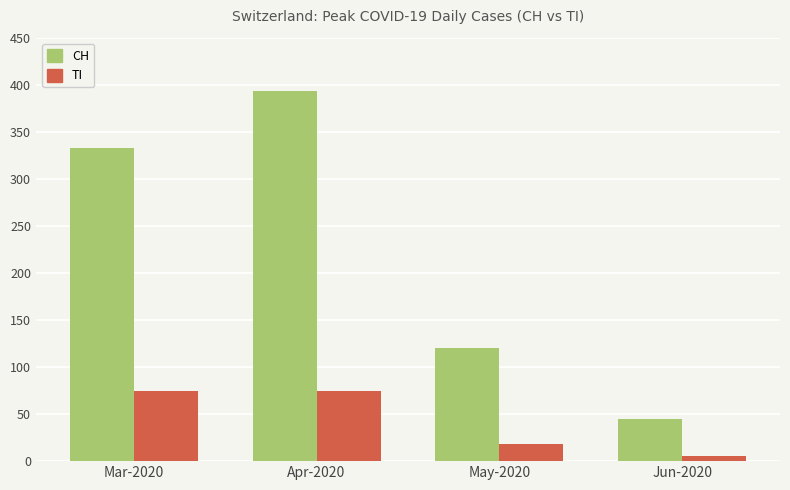

Is the value of CH at Jun-2020 greater than the value of TI at Jun-2020?

Yes